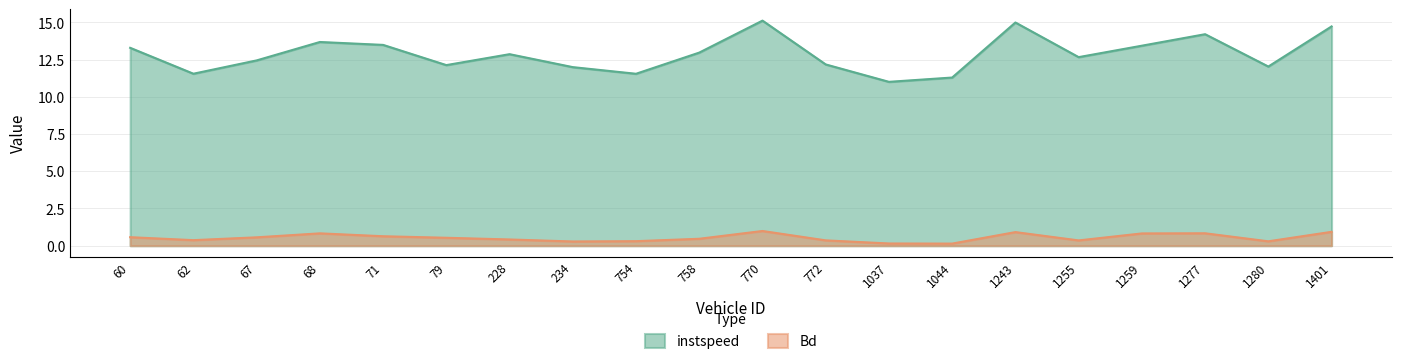

In Bd, how many points are lower than both neighbors (excluding endpoints)?

5